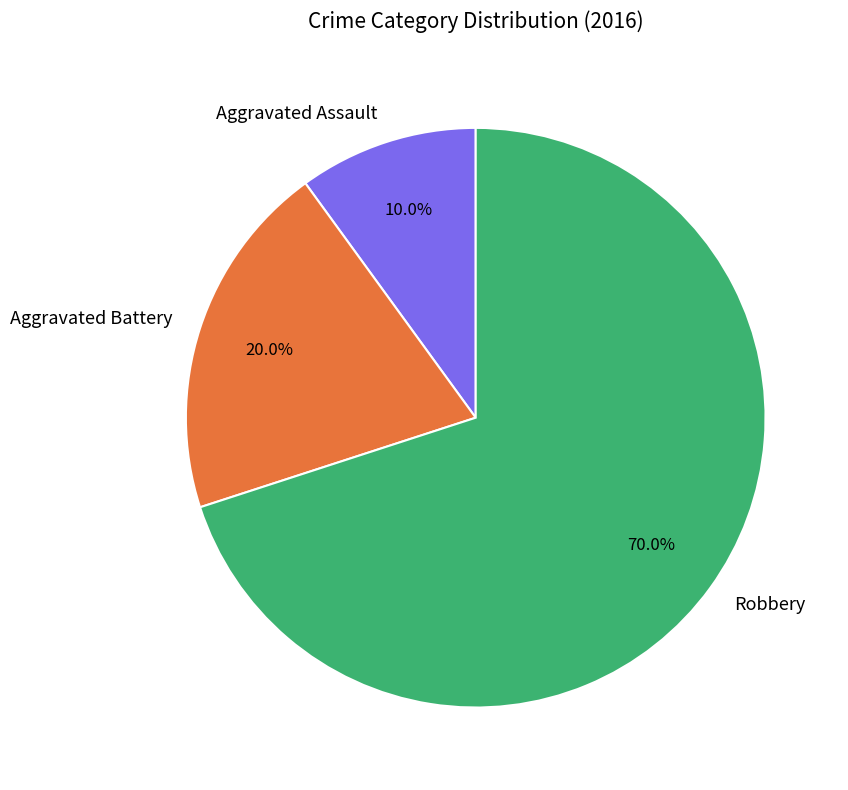

Which slice represents more than half of the pie?

Robbery